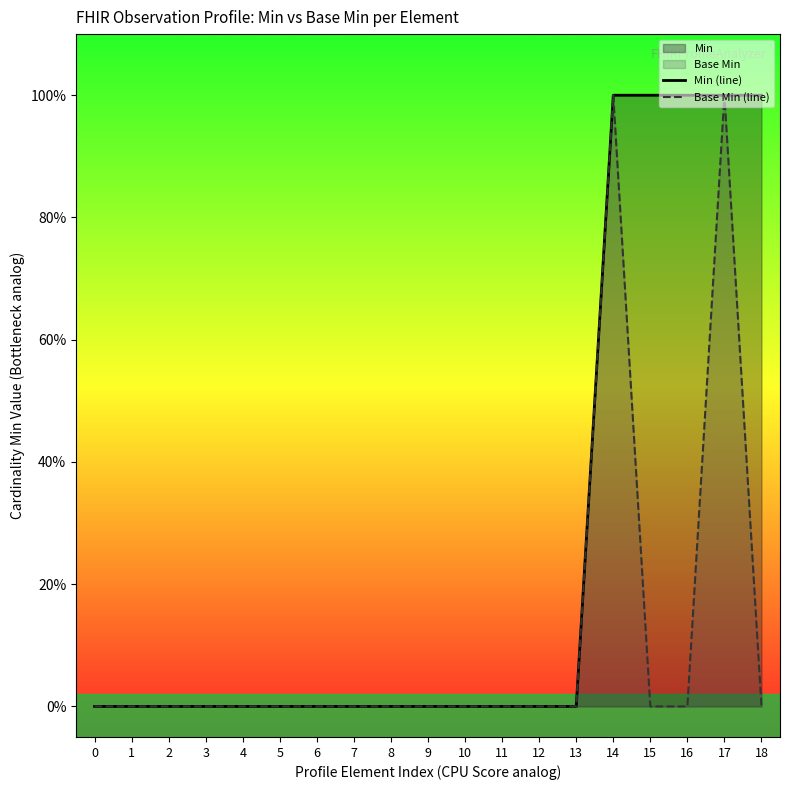

List the labels in order of Base Min (line) value, smallest first.

0, 1, 2, 3, 4, 5, 6, 7, 8, 9, 10, 11, 12, 13, 15, 16, 18, 14, 17